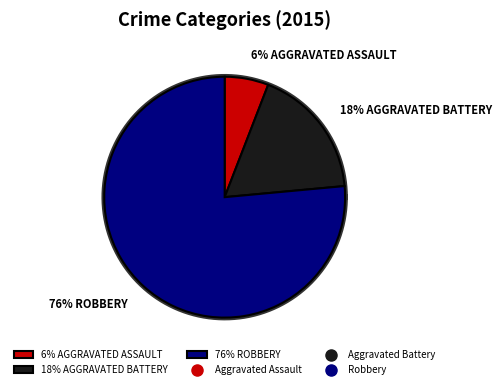

Approximately how many times larger is the value at Aggravated Assault compared to Robbery?

0.1